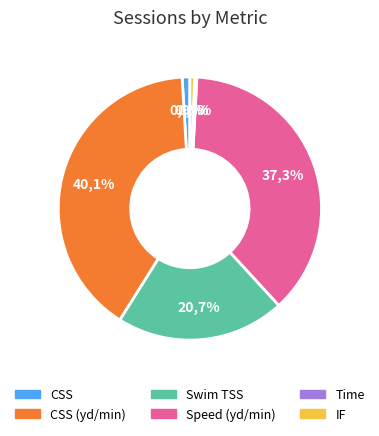

To the nearest percent, what is the average slice percentage?

17%